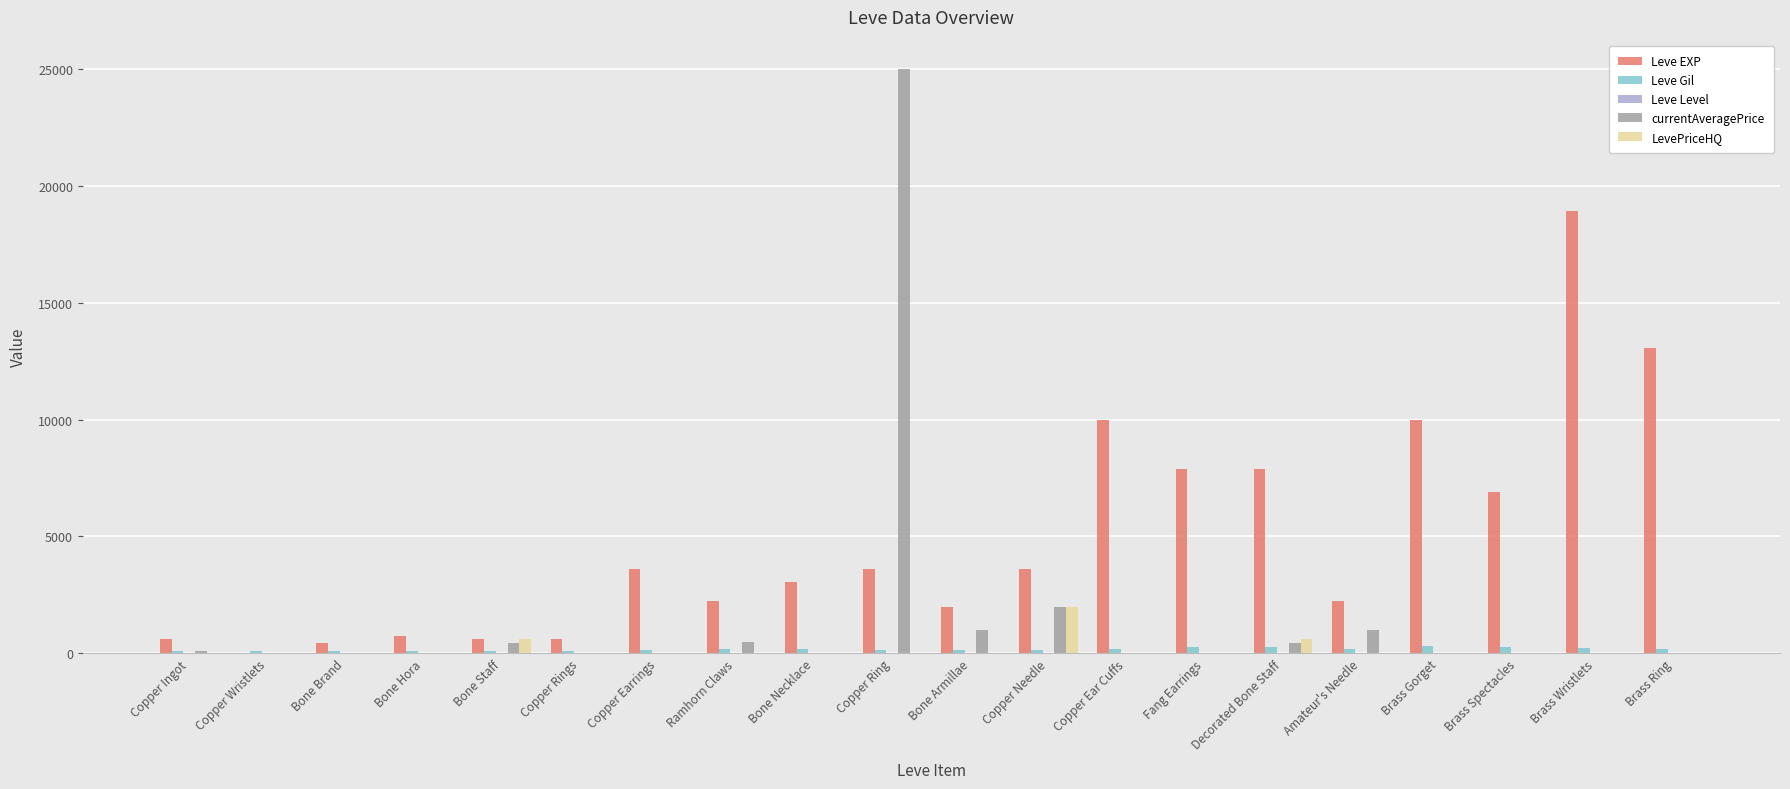

True or false: currentAveragePrice has a value of 454 at Bone Staff.

True